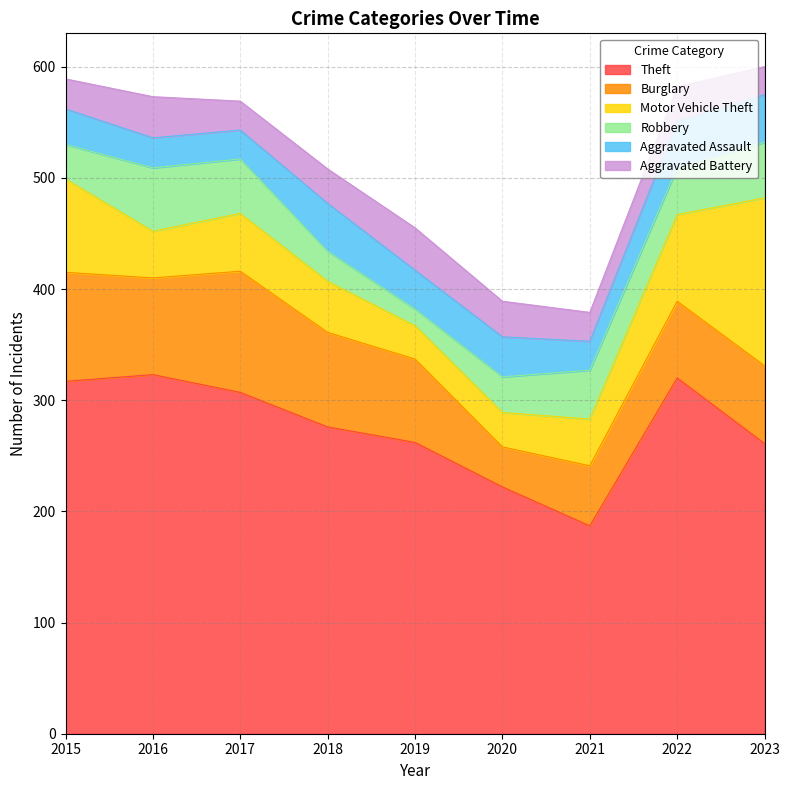

Is it true that Theft equals 440 at 2019?

False